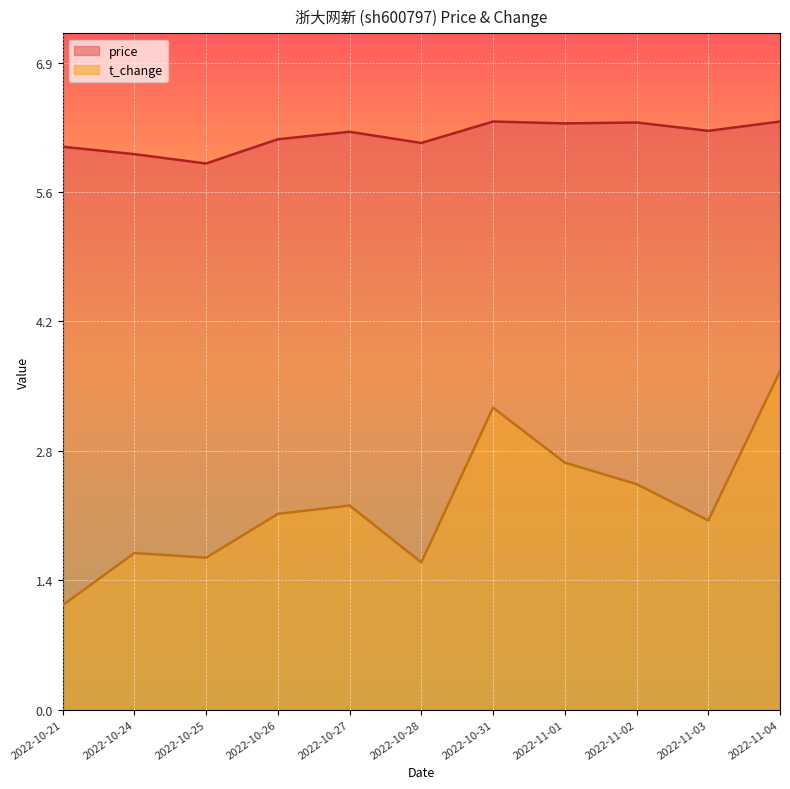

What is the average value of the price series?

6.2